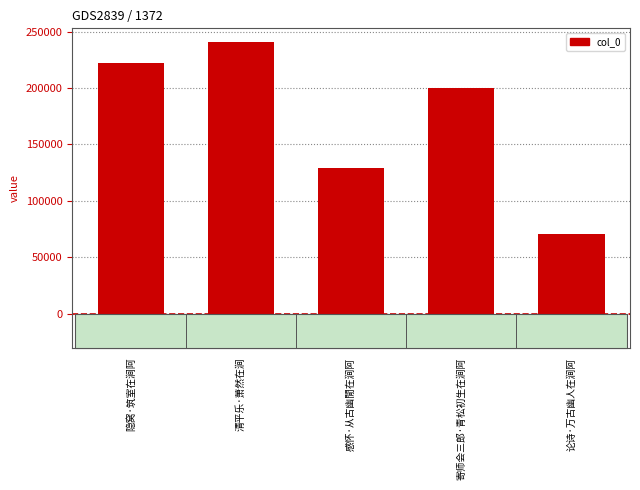

At which category does the chart reach its minimum across all series?

论诗·万古幽人在涧阿